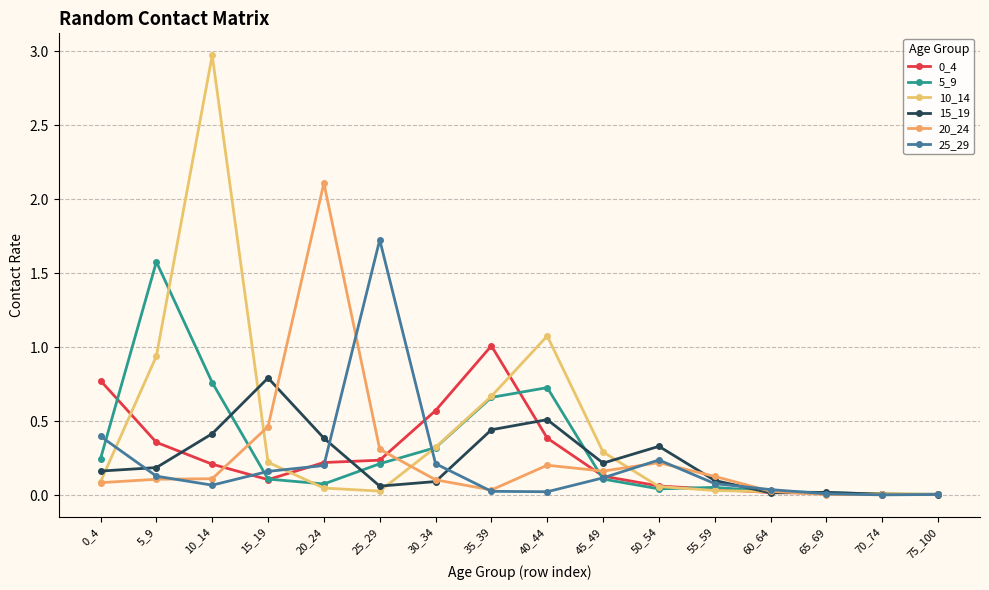

True or false: 15_19 and 25_29 intersect in this chart.

True